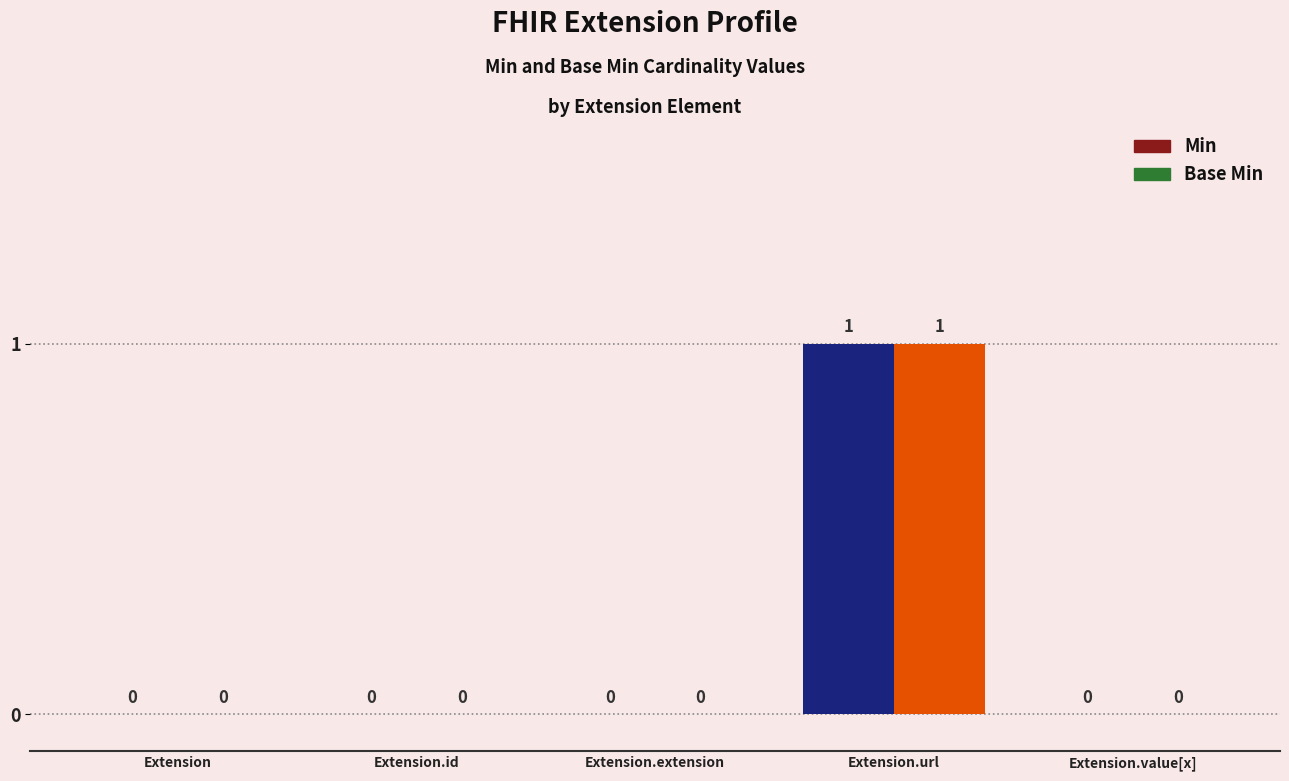

At which category is the sum across all series the highest?

Extension.url